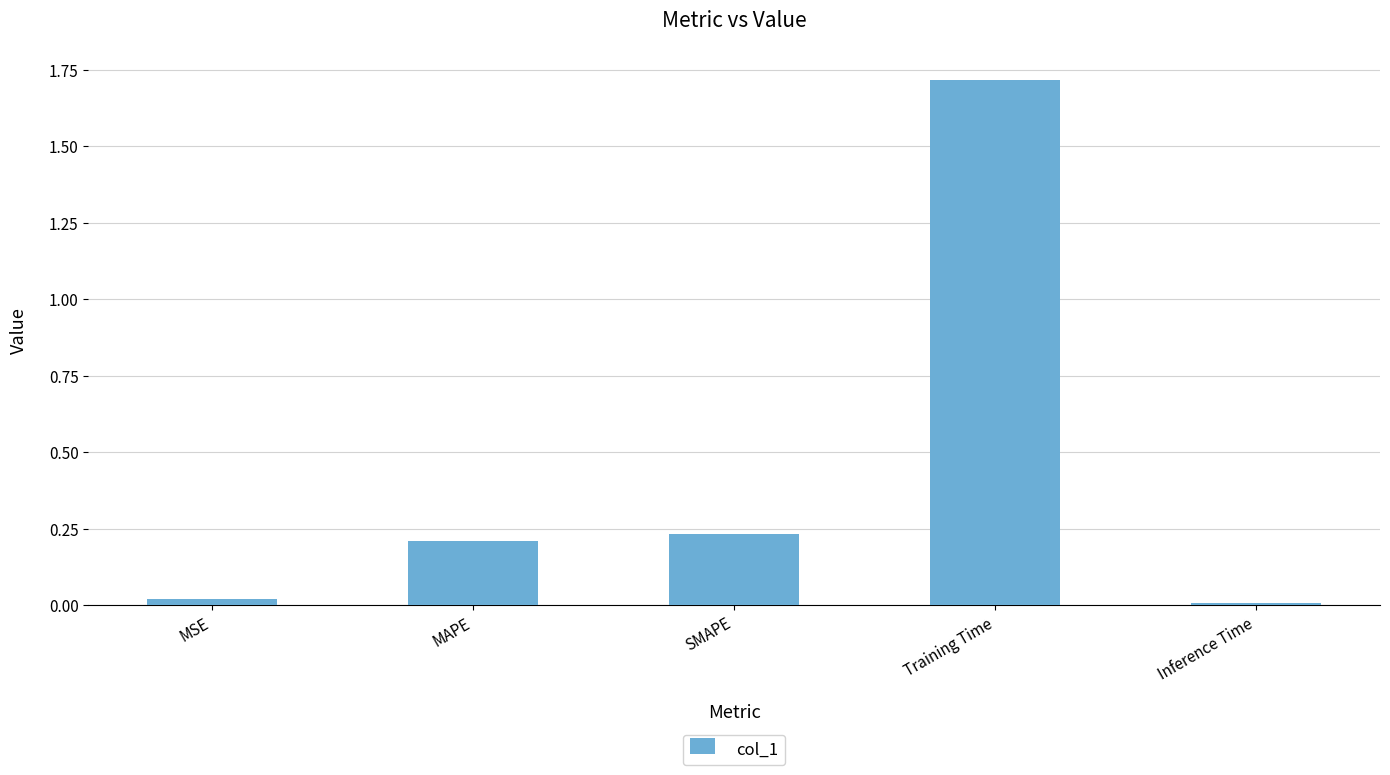

What is the change in value from SMAPE to Inference Time?

-0.2